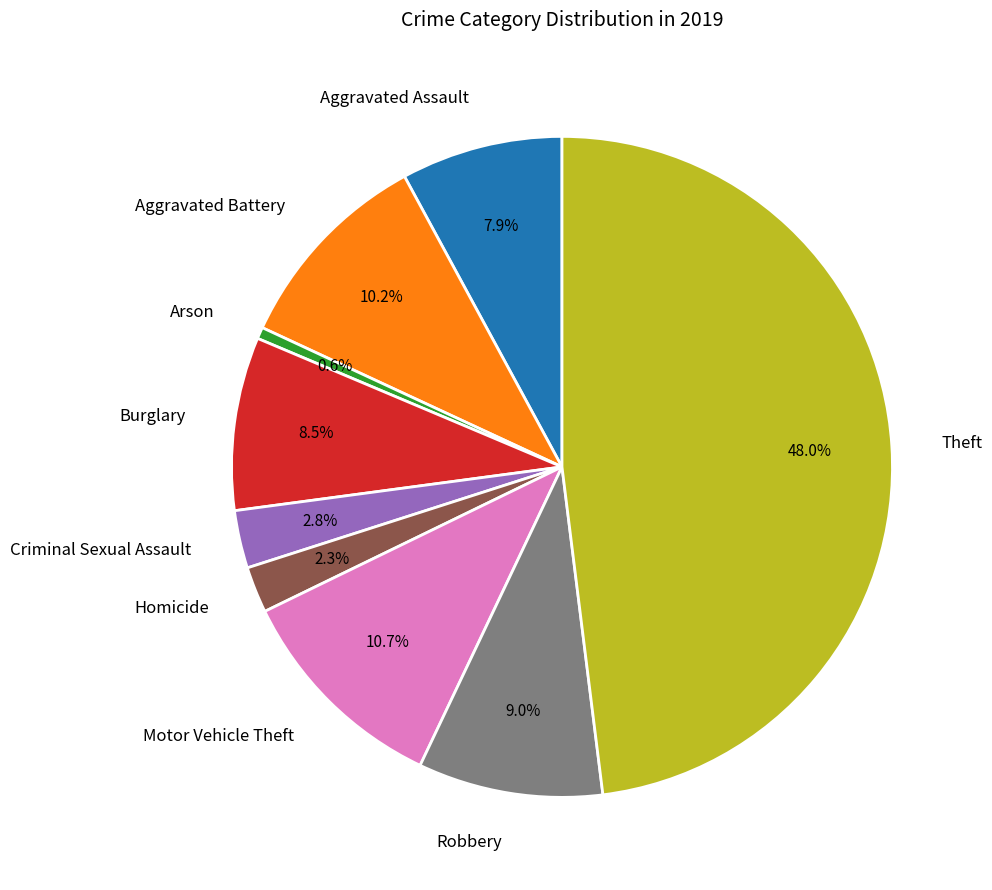

What percentage do Theft and Burglary together represent?

56.5%